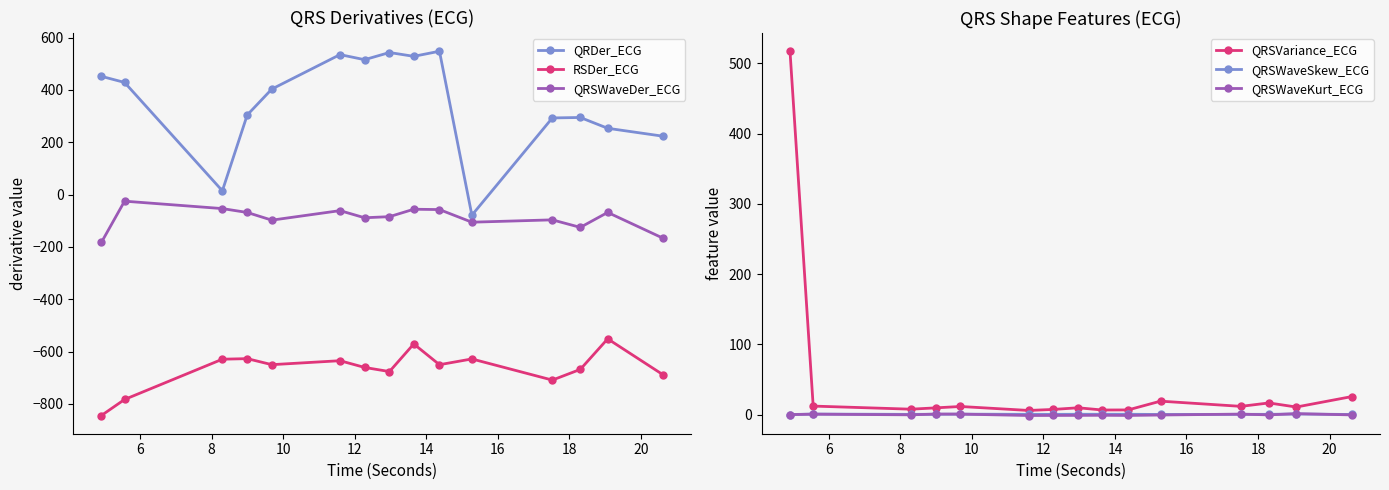

What is the sum of all QRSWaveDer_ECG values?

-1335.1